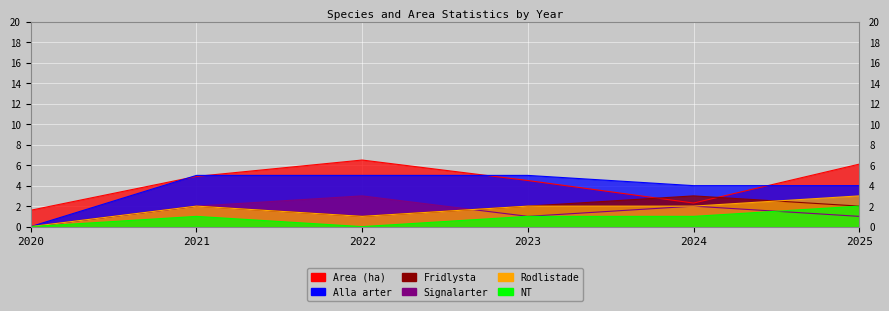

At which label does NT reach its minimum?

2020